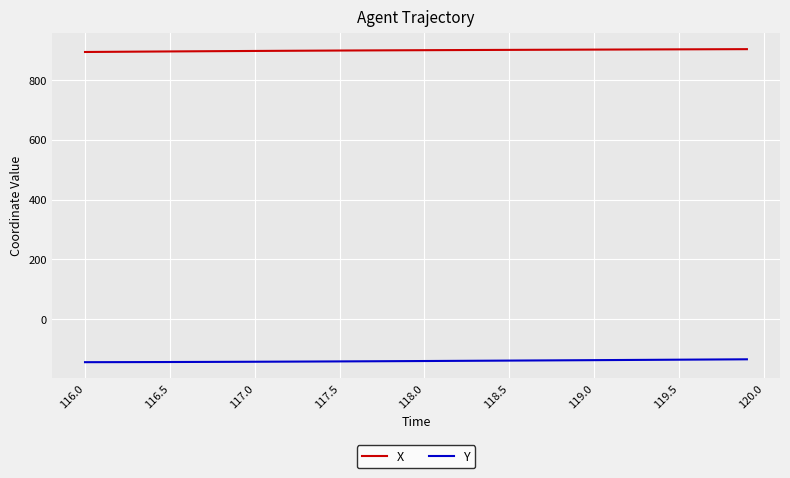

What is the minimum value for Y?

-144.1